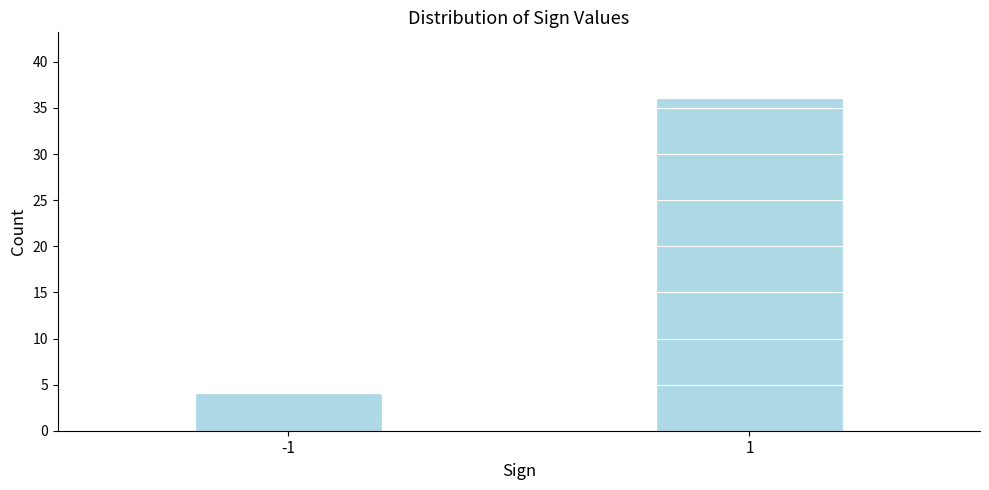

Reading left to right, extract all data points from this chart.

-1=4	1=36